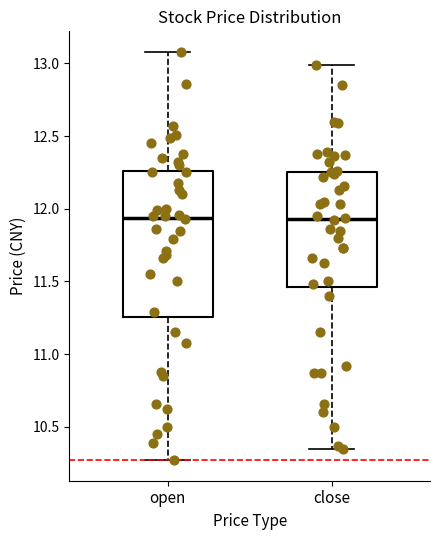

Where does the lower whisker of the box for open end on the y-axis? The values are not printed on the chart, so give them approximately, as read against the axis.

10.25